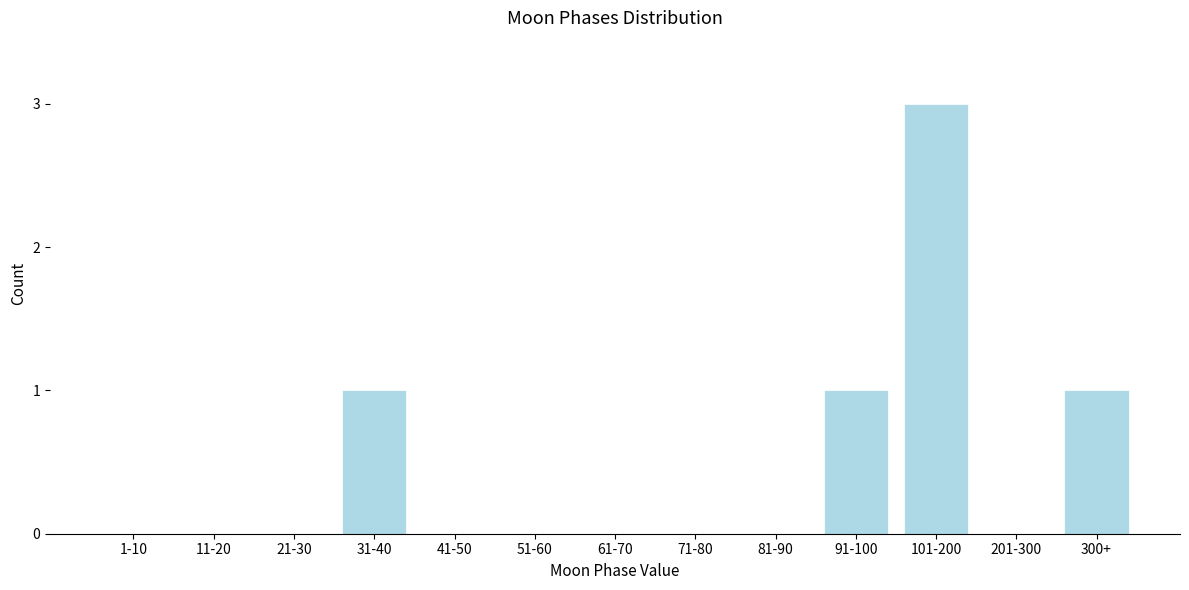

Reading left to right, list all the values displayed in this chart.

1-10=0	11-20=0	21-30=0	31-40=1	41-50=0	51-60=0	61-70=0	71-80=0	81-90=0	91-100=1	101-200=3	201-300=0	300+=1